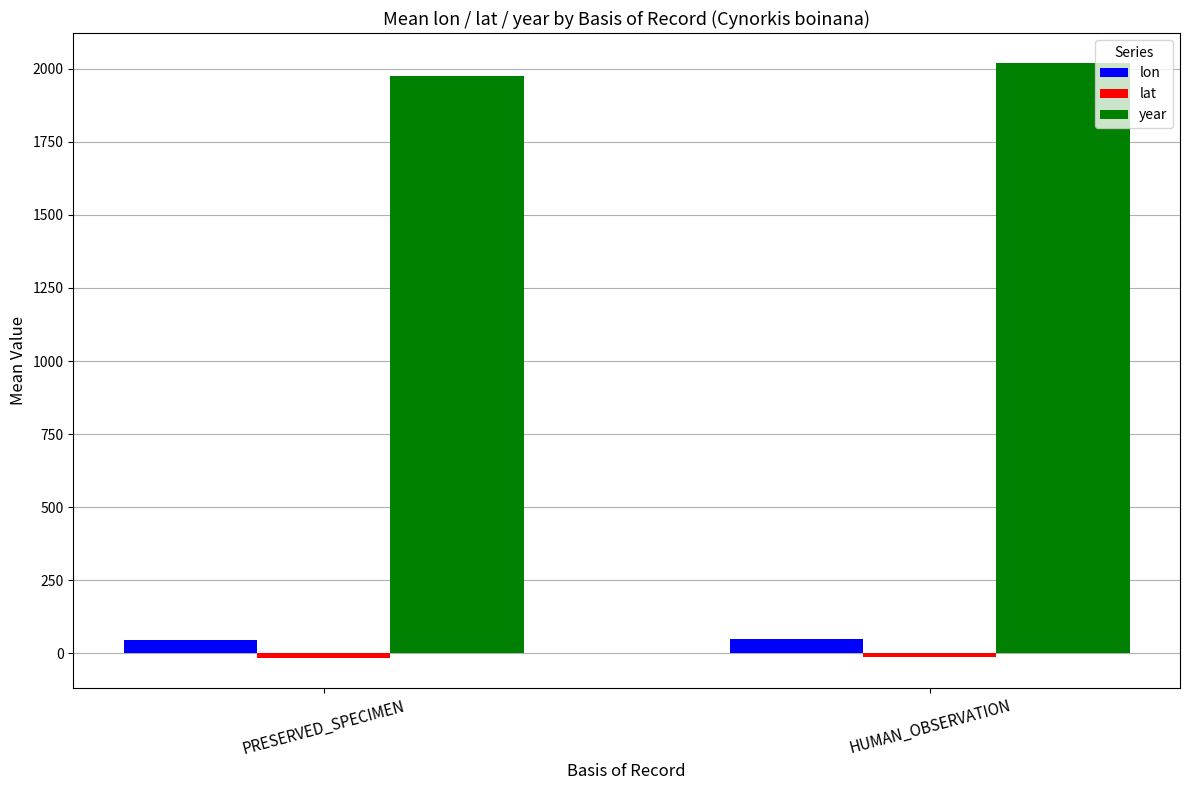

How many bars are there in each group?

3